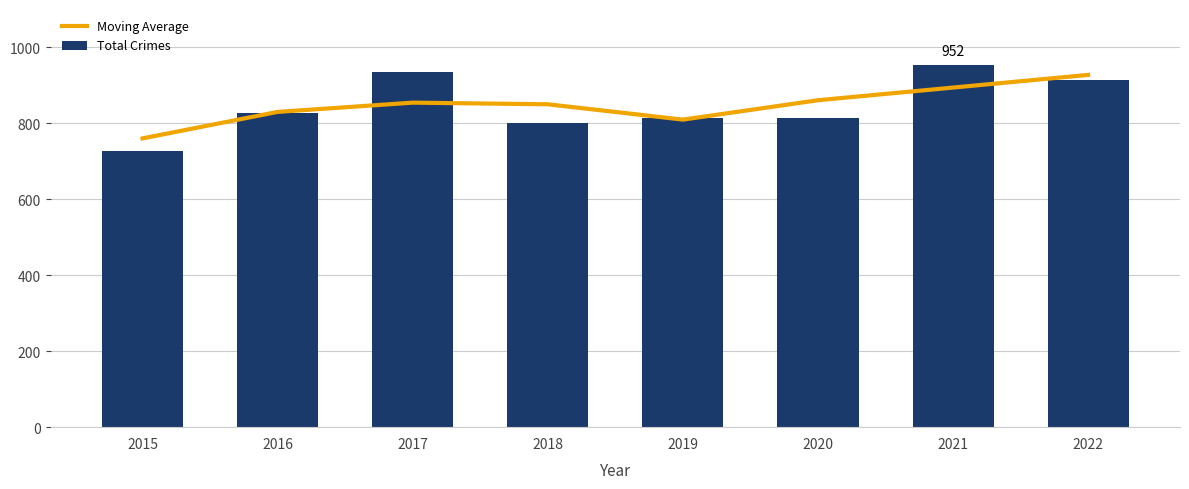

What is the difference between the second highest and minimum values in the Total Crimes series?

209